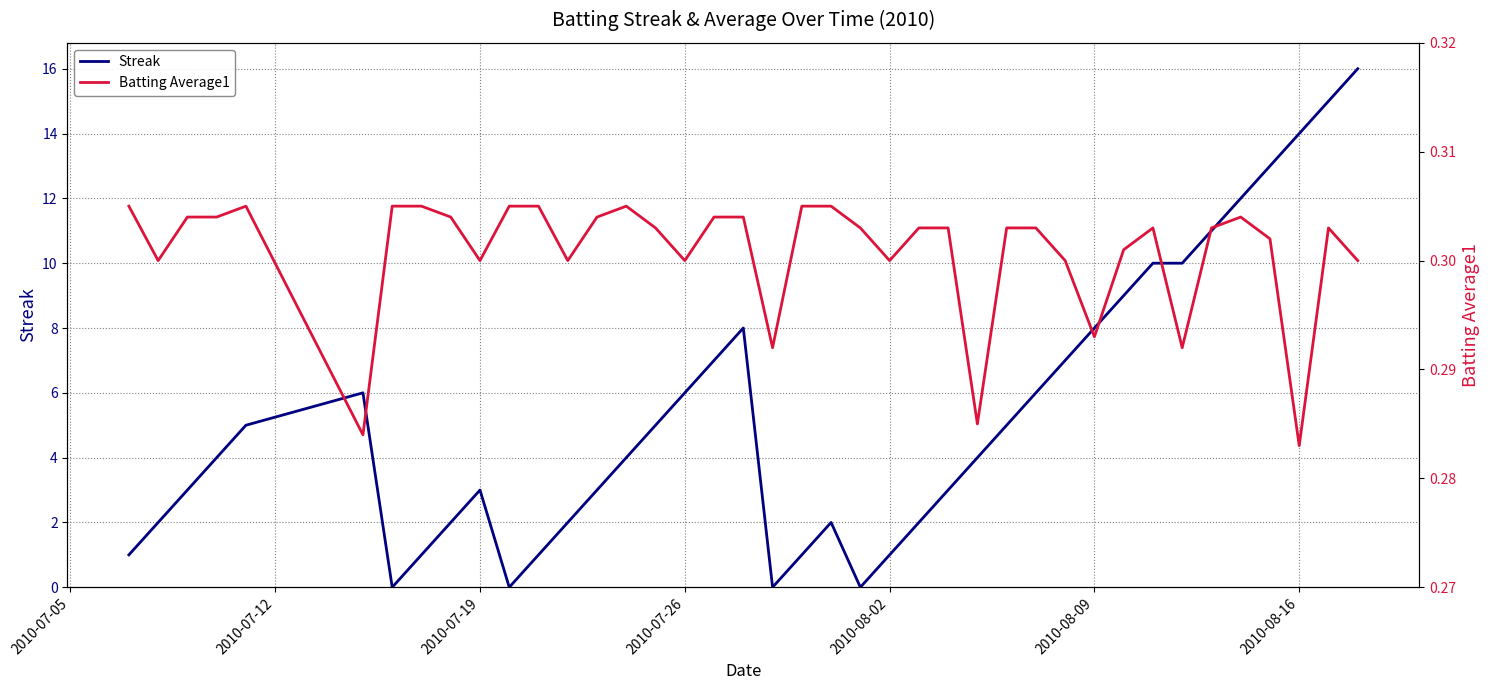

What is the highest value of the Streak series?

16